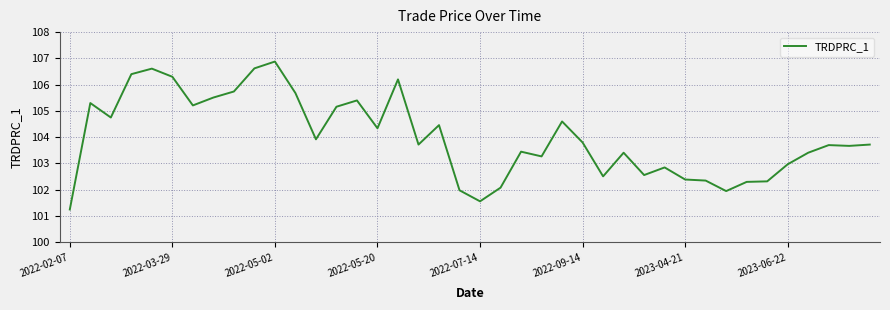

What is the difference between the maximum and minimum values?

5.6